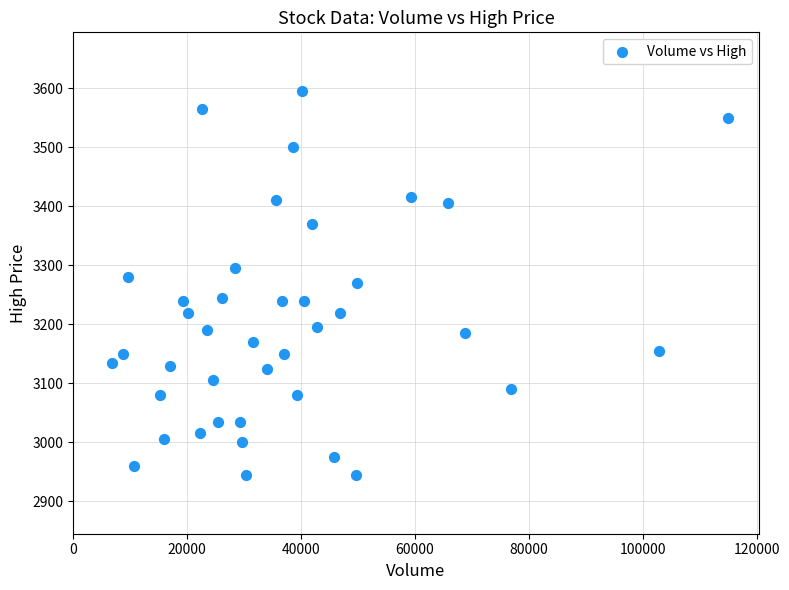

What is the range of Y values (max minus min)?

650